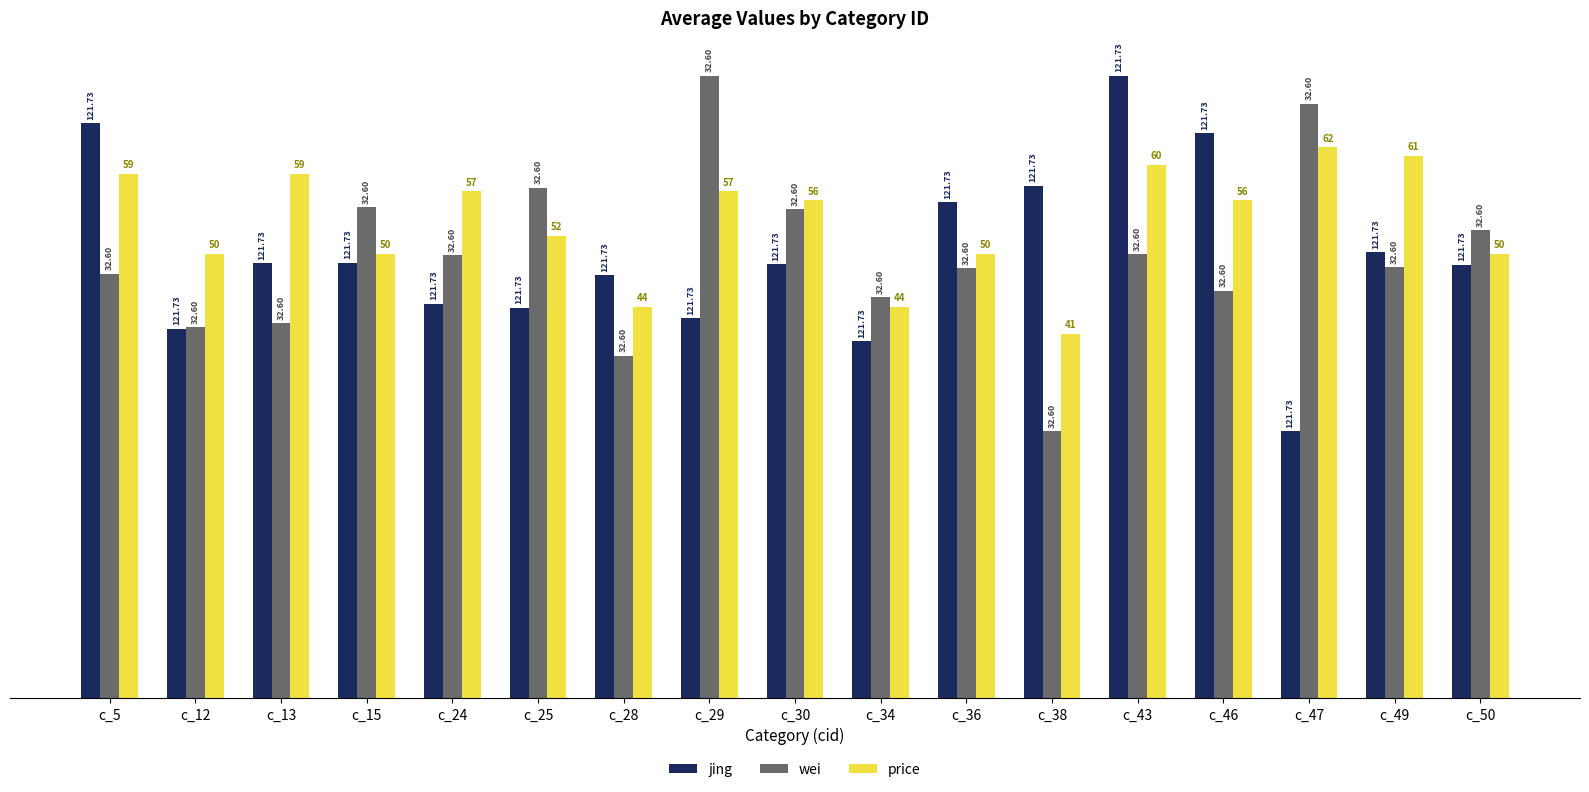

Are the bars grouped side by side (vs. stacked)?

Yes